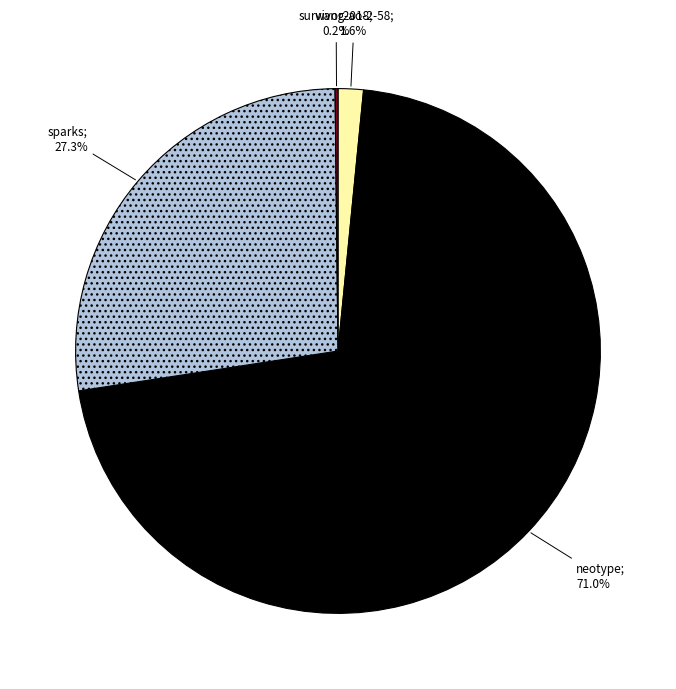

Is there any slice that represents more than half of the pie?

Yes